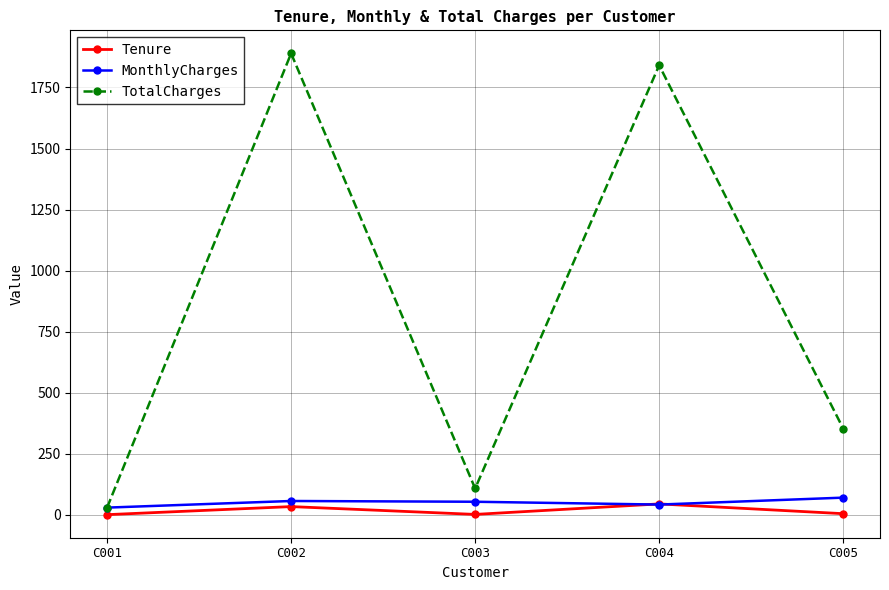

Which series has the largest total across all categories?

TotalCharges